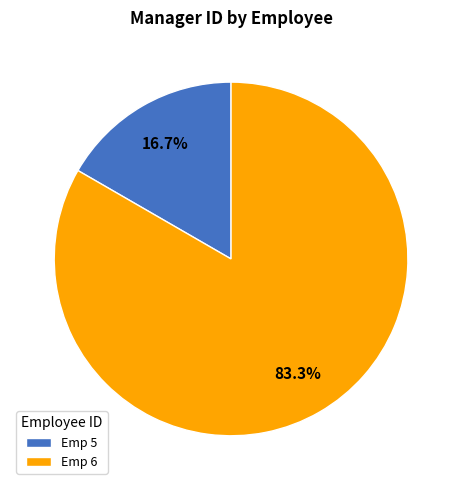

Which category has the smallest portion of the pie?

Emp 5